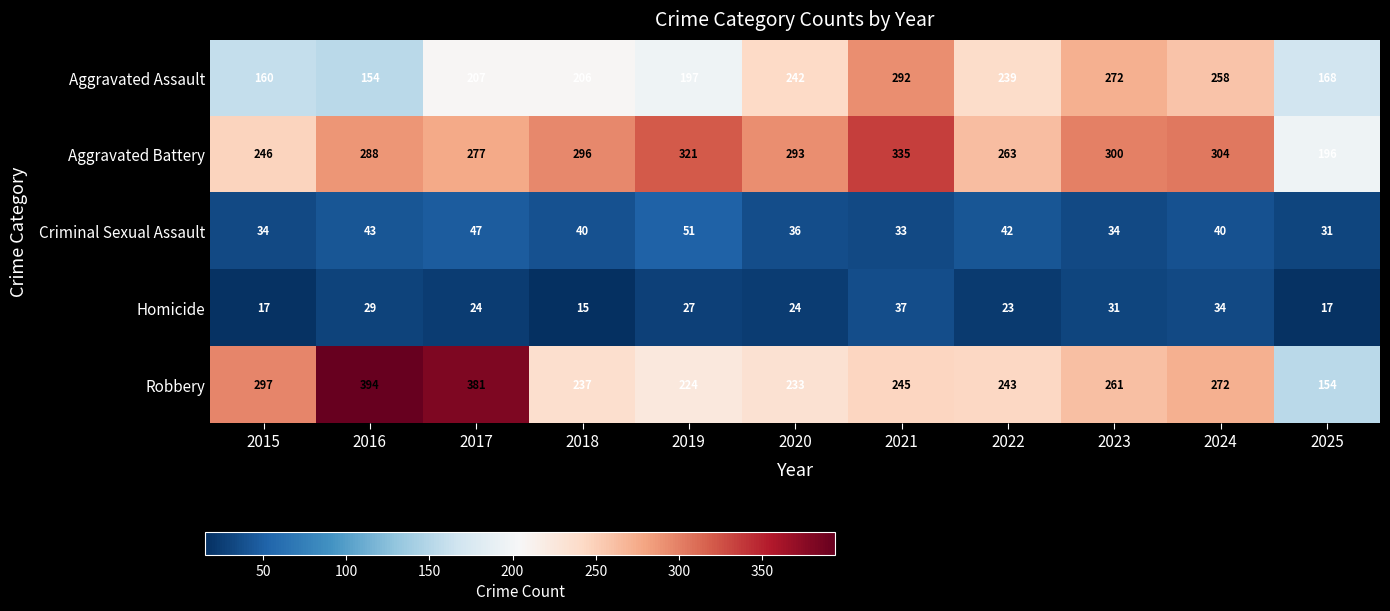

Read the Aggravated Assault value at 2017.

207